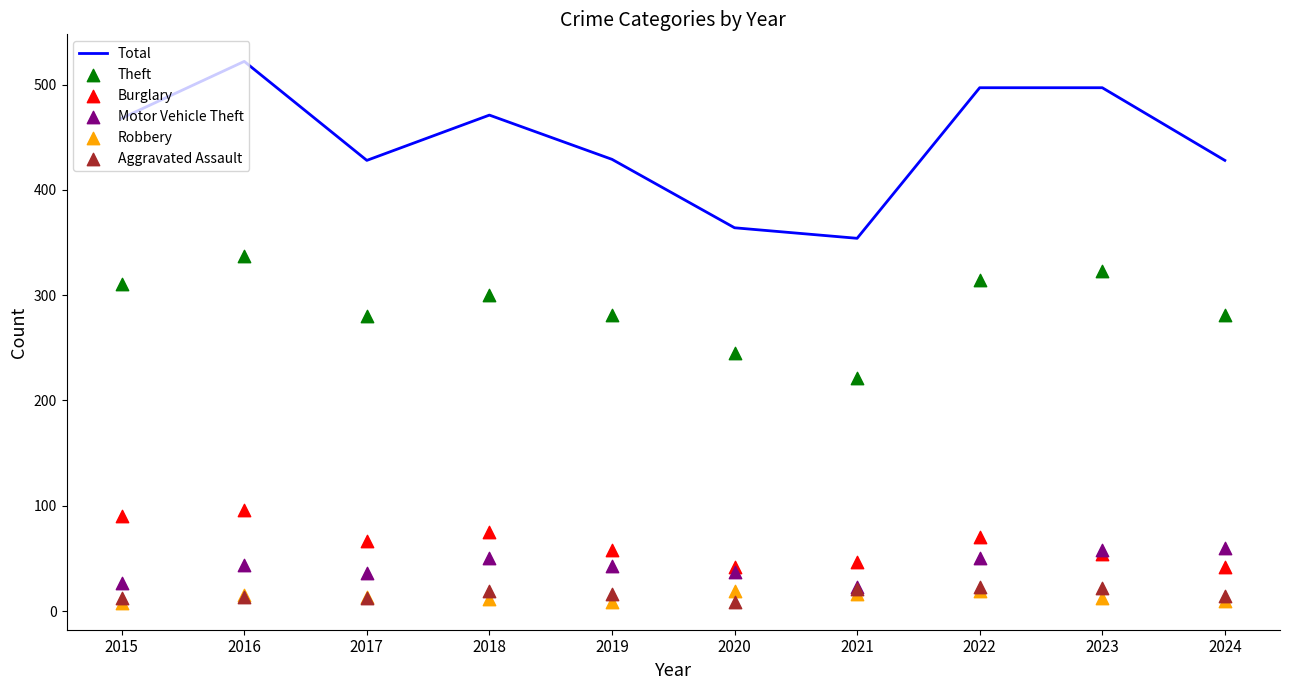

Which series reaches the minimum Y coordinate?

Robbery